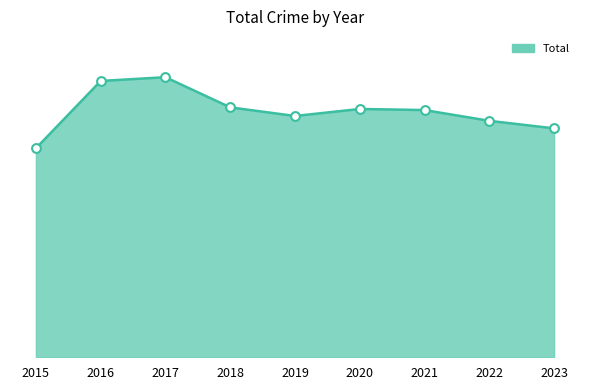

Is this an area chart (filled region under the line)?

Yes